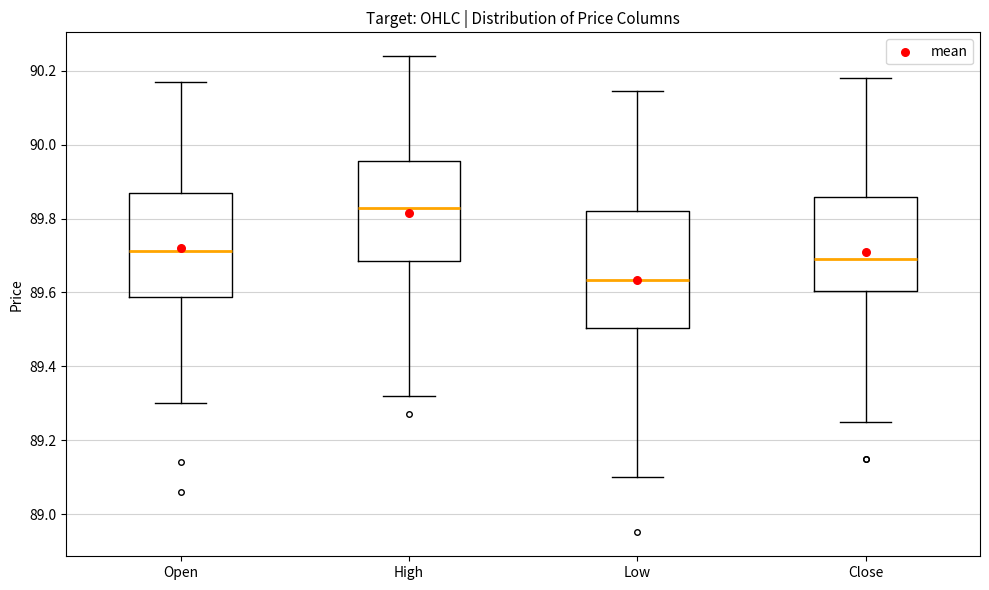

Comparing the boxes themselves (not the whiskers), which one is the tallest?

Low